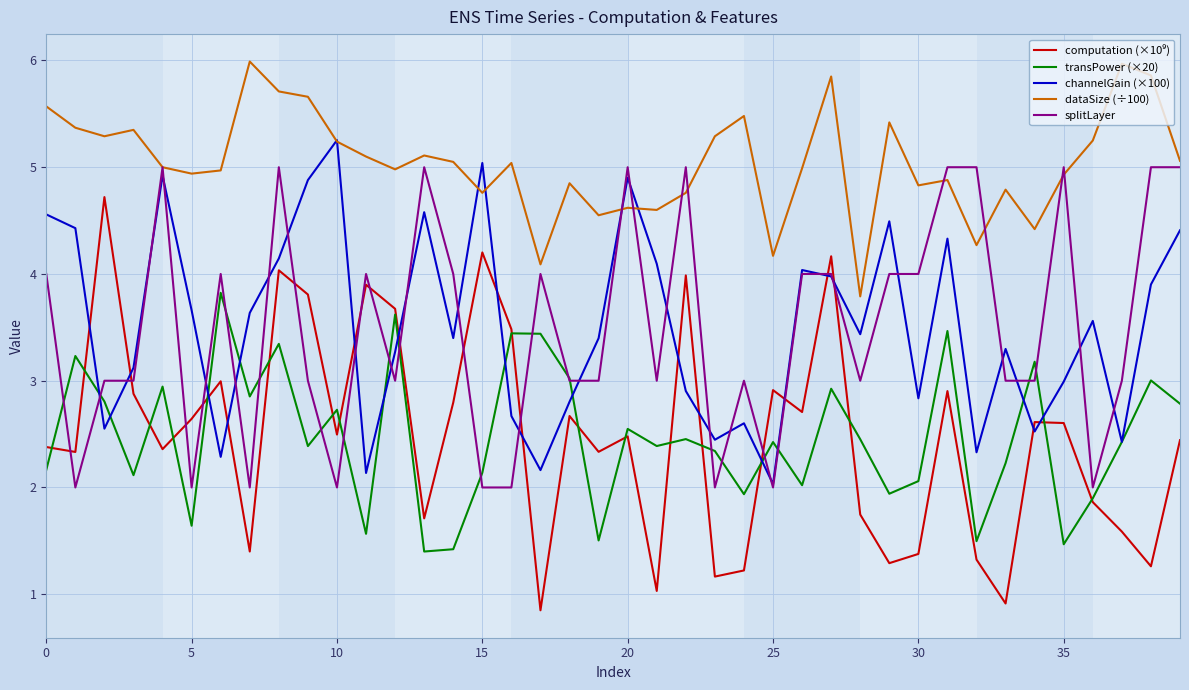

True or false: dataSize (÷100) and transPower (×20) intersect in this chart.

False